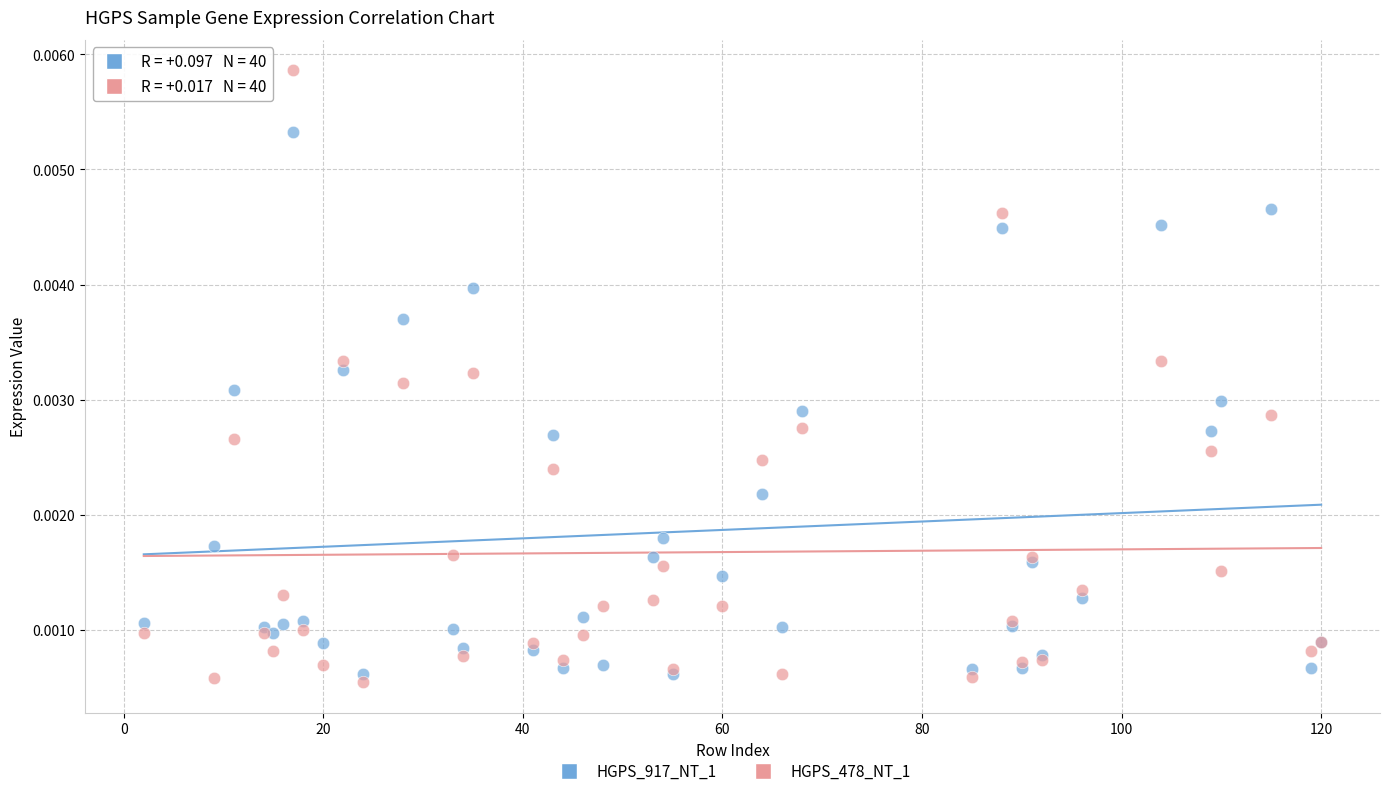

What are all the series names shown in the legend?

HGPS_917_NT_1, HGPS_478_NT_1